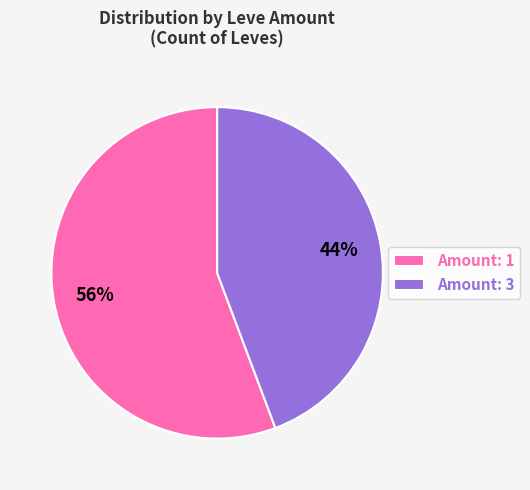

To the nearest percent, what is the combined percentage of Amount: 1 and Amount: 3?

100%